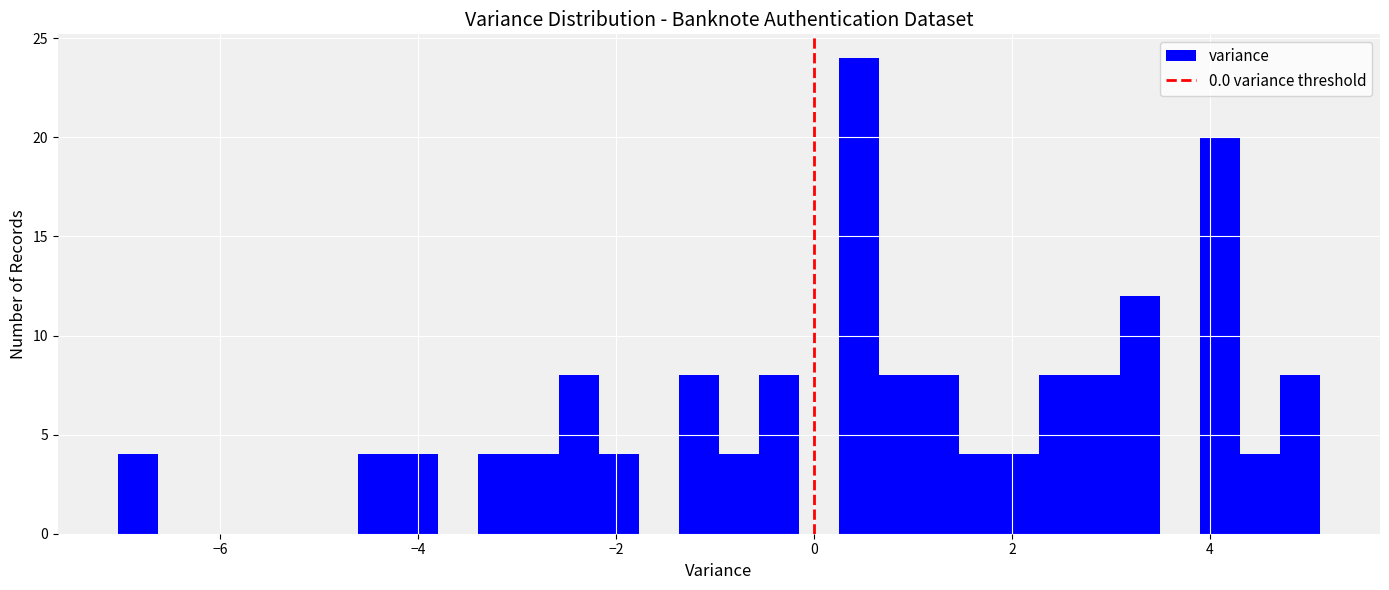

Read against the x-axis, roughly where is the centre of the tallest bar?

0.4